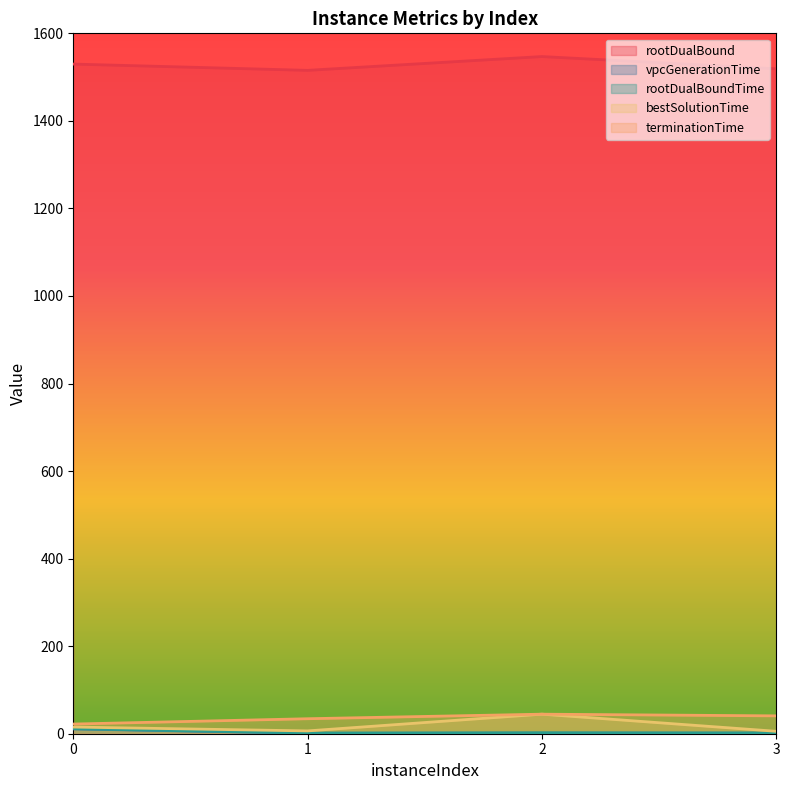

Does the chart display data point markers on the line(s)?

No